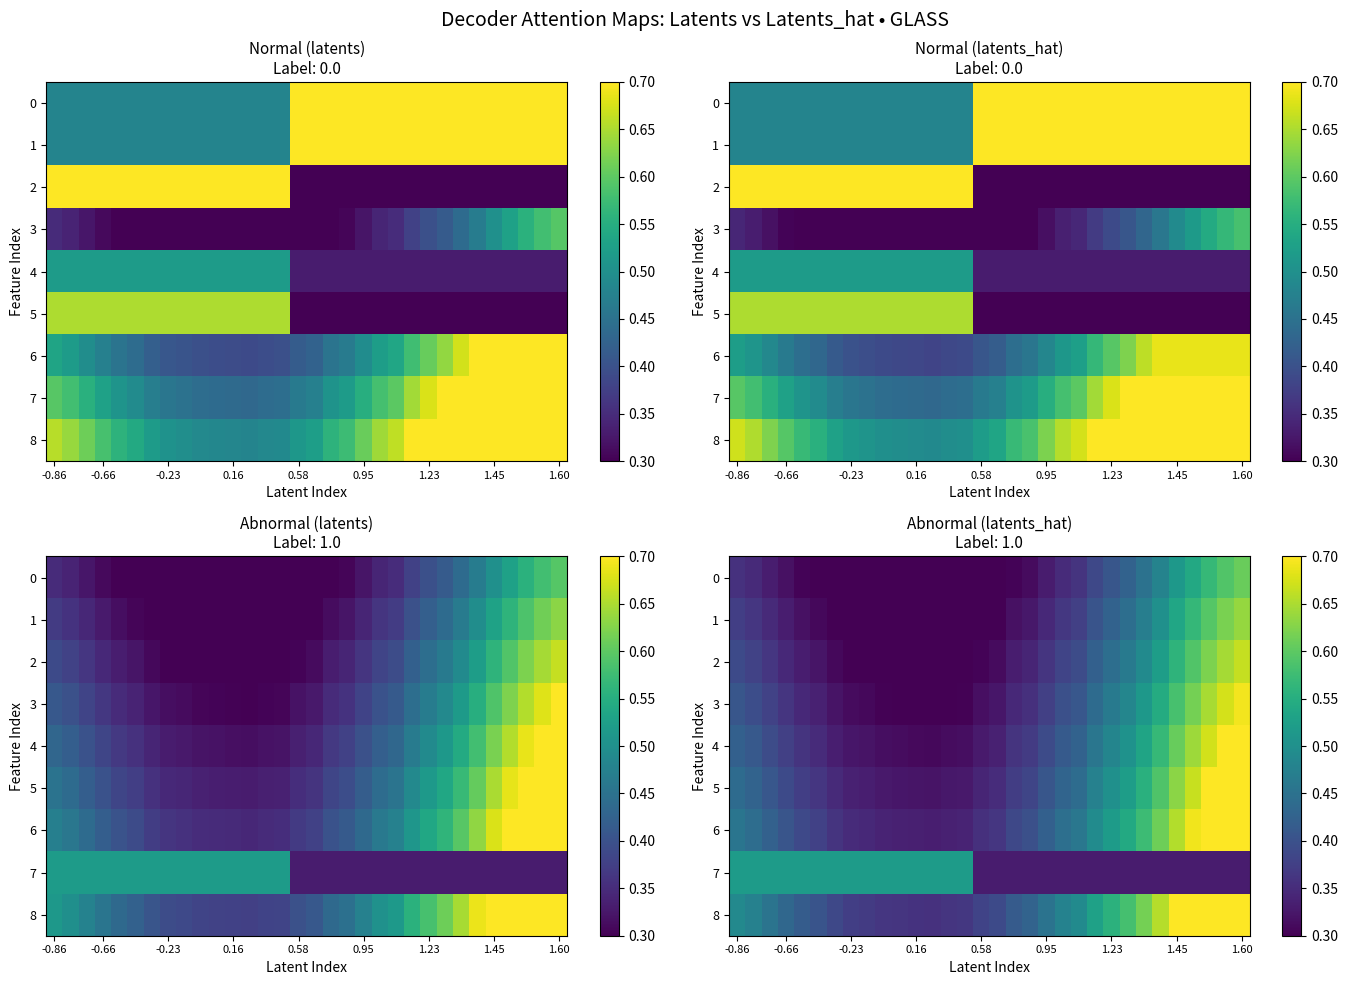

How many distinct data groups are displayed?

9